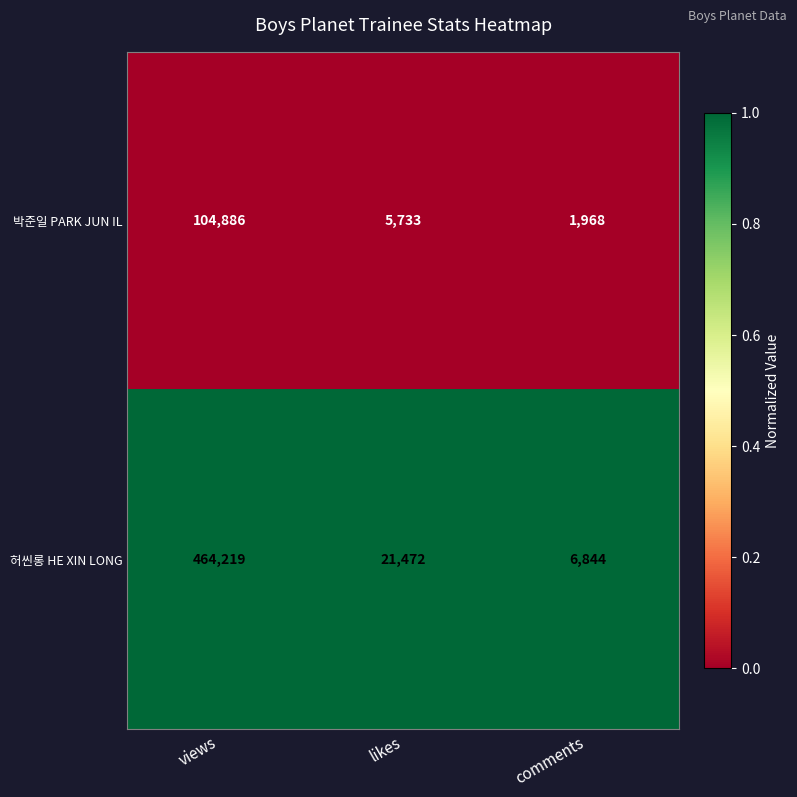

What is the total value across all series at comments?

8812